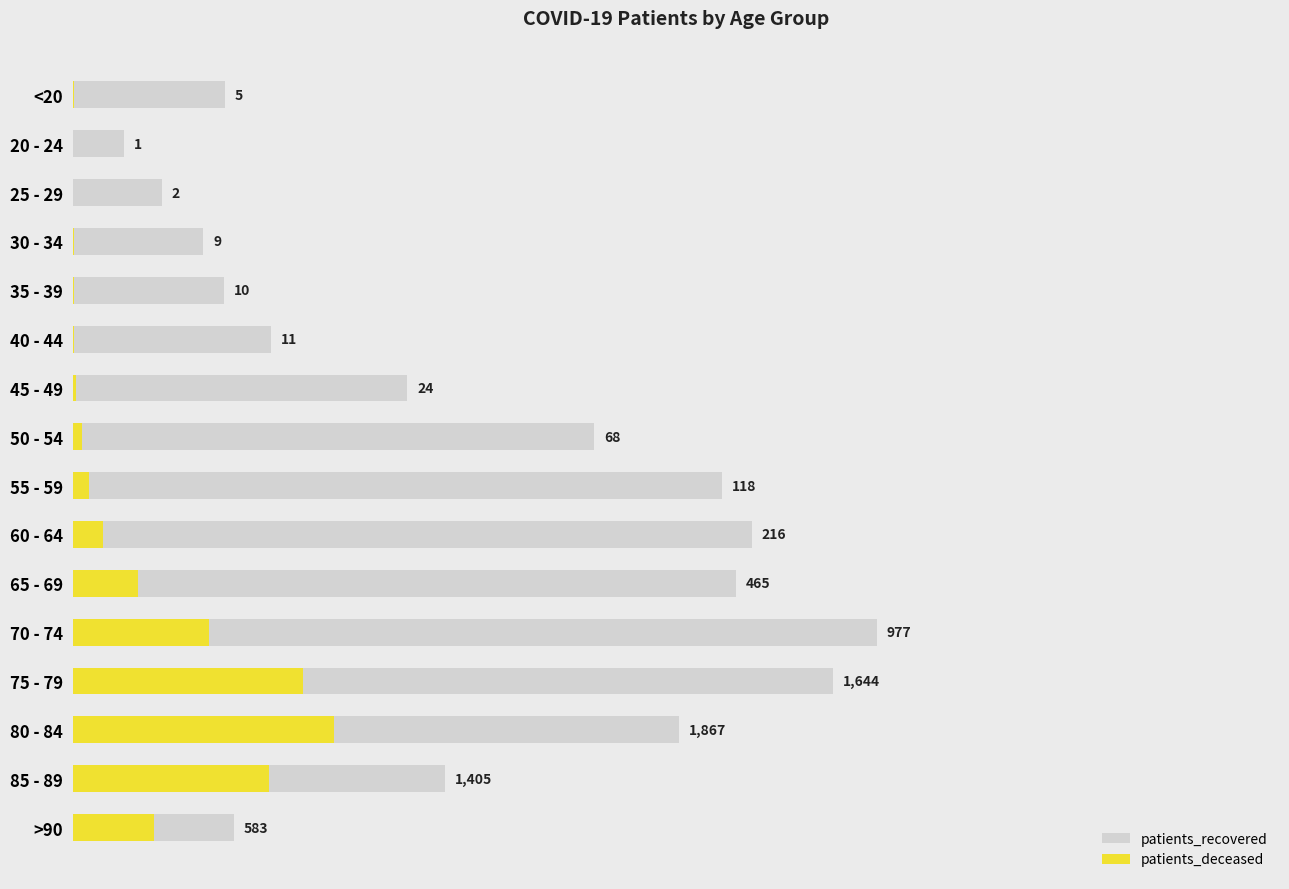

Reading right to left, transcribe all the data shown in this chart.

patients_recovered: 1151	2663	4336	5436	5751	4745	4856	4648	3732	2393	1415	1084	934	638	364	1090
patients_deceased: 583	1405	1867	1644	977	465	216	118	68	24	11	10	9	2	1	5